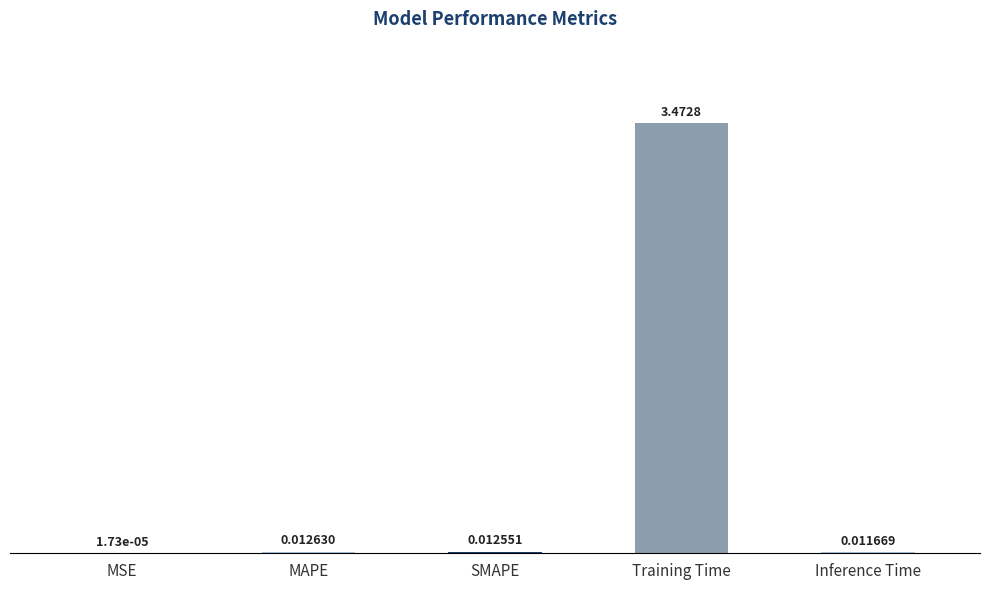

Between Training Time and MAPE, which is larger?

Training Time